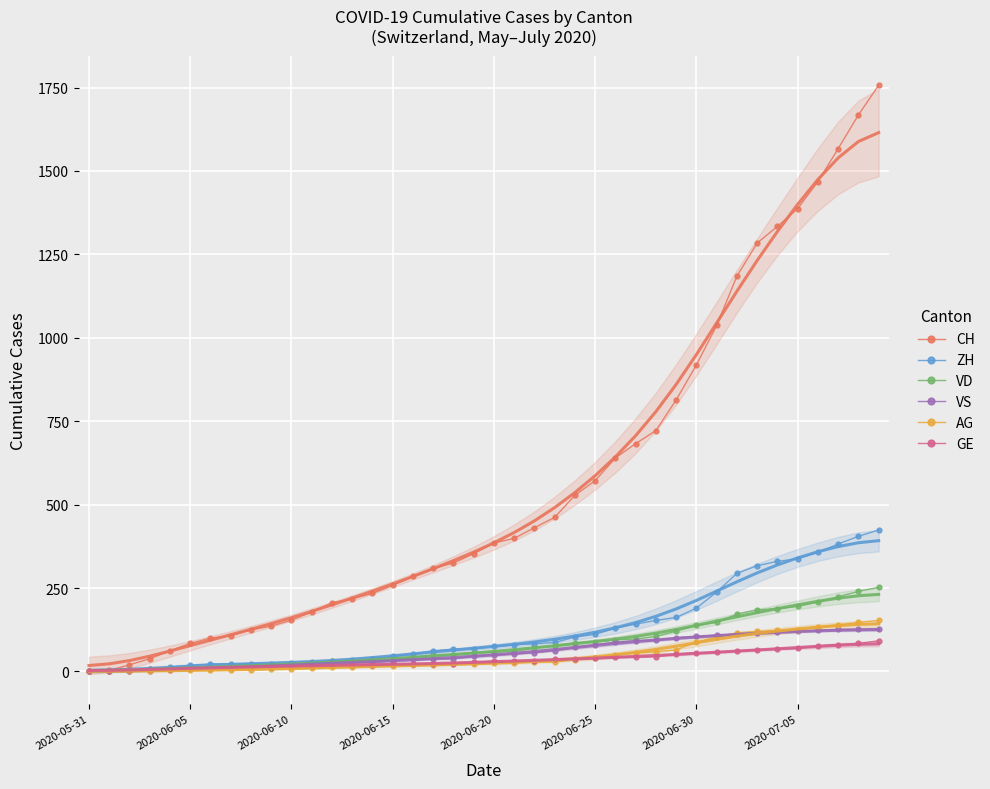

Which series has the largest range (max minus min)?

CH